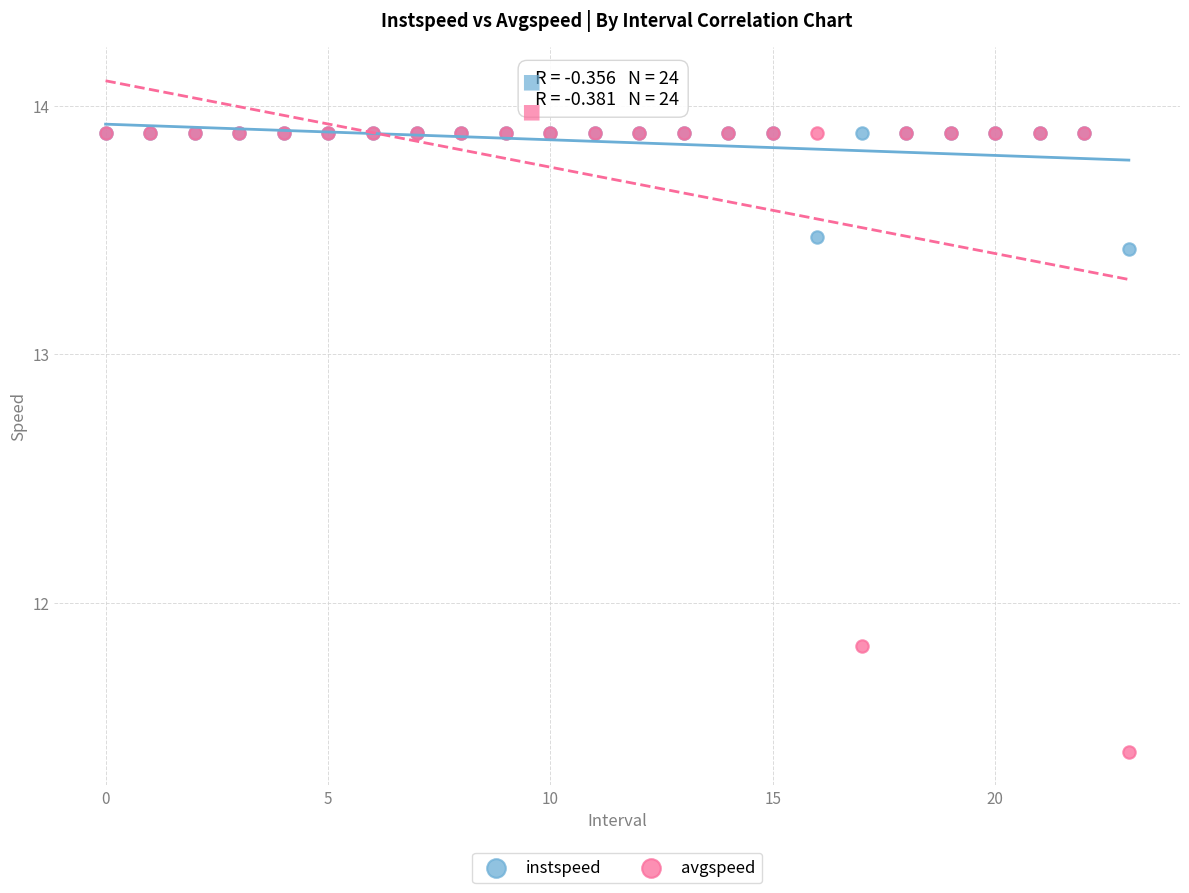

Across all series, what Y value is closest to 12?

11.8